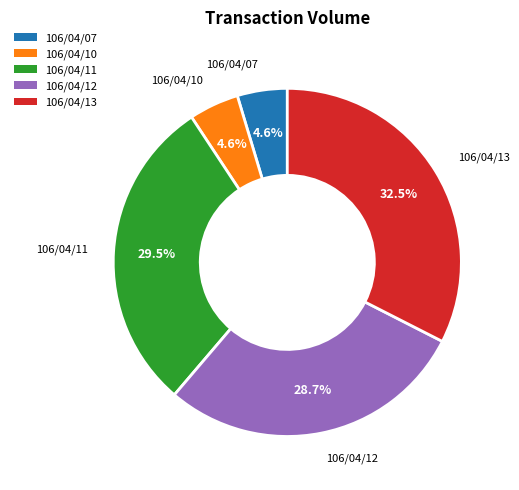

Which has a higher value, 106/04/11 or 106/04/12?

106/04/11